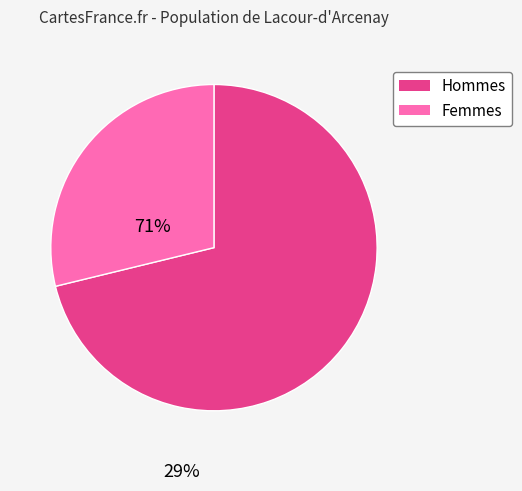

Is there any slice that represents more than half of the pie?

Yes